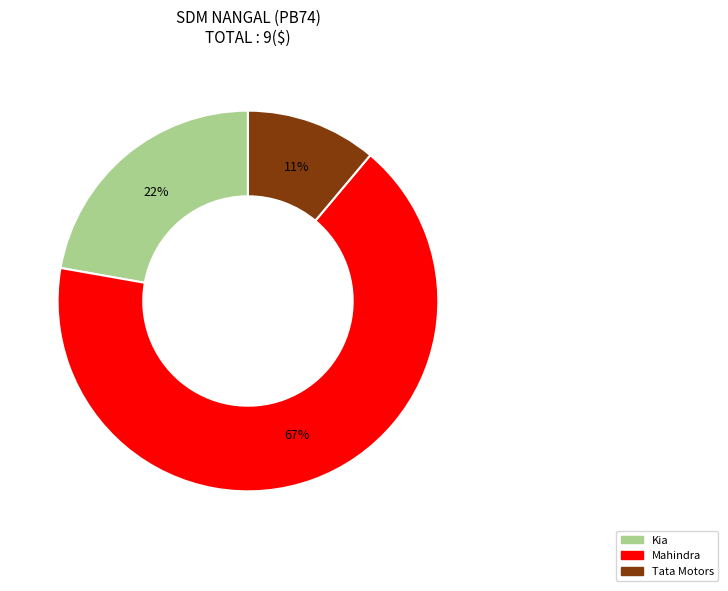

How many segments does this pie chart have?

3